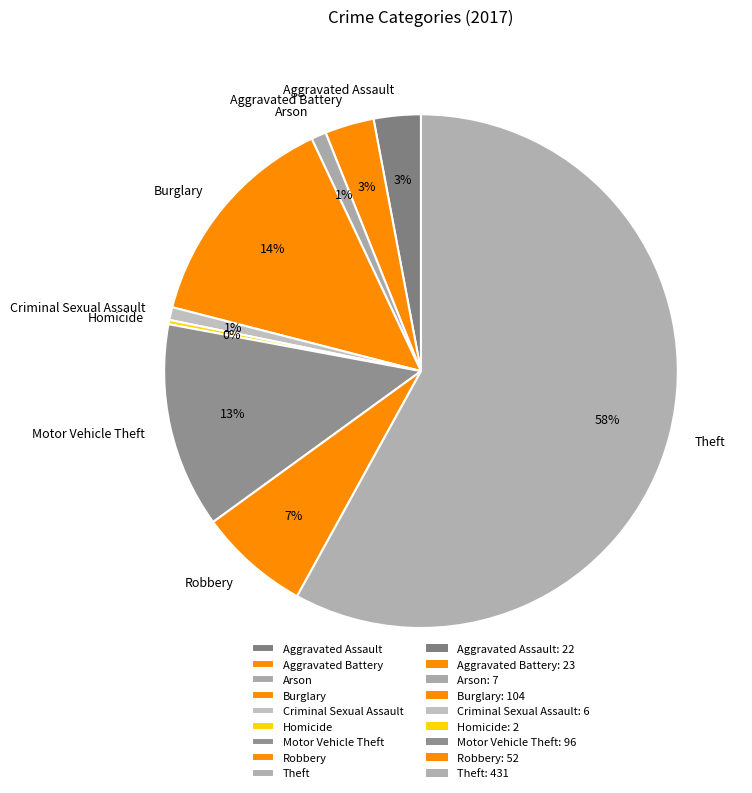

To the nearest percent, what is the difference between the largest and smallest slice percentages?

58%